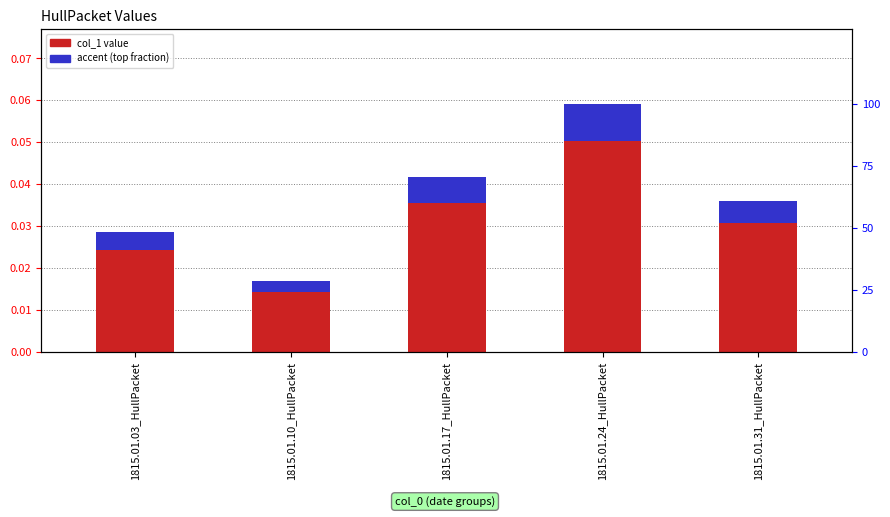

Is it true that accent (top fraction) equals 0.0 at 1815.01.24_HullPacket?

False